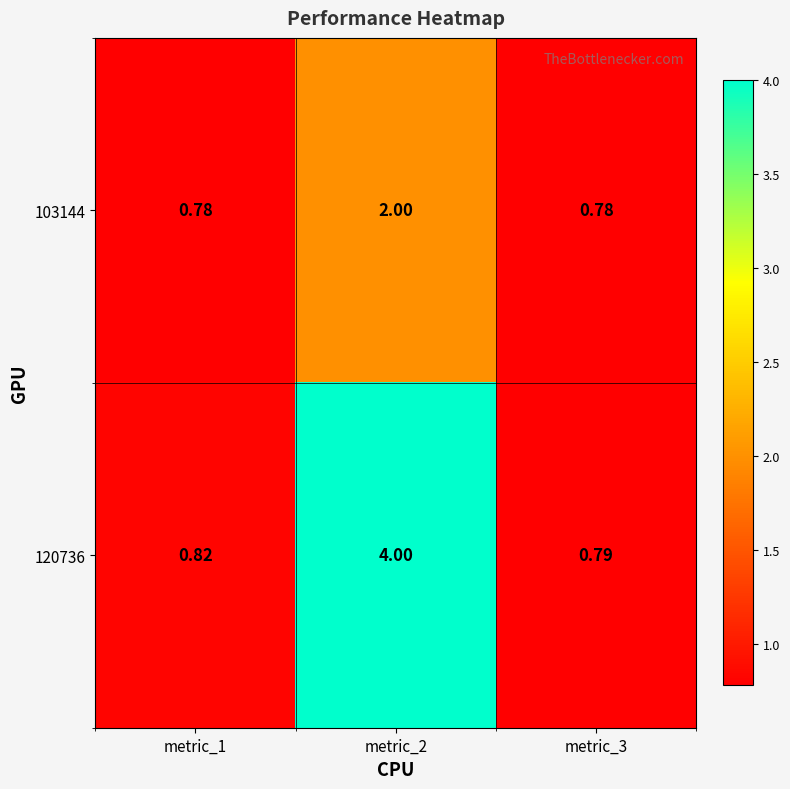

Is the value of 120736 at metric_1 greater than the value of 103144 at metric_2?

No